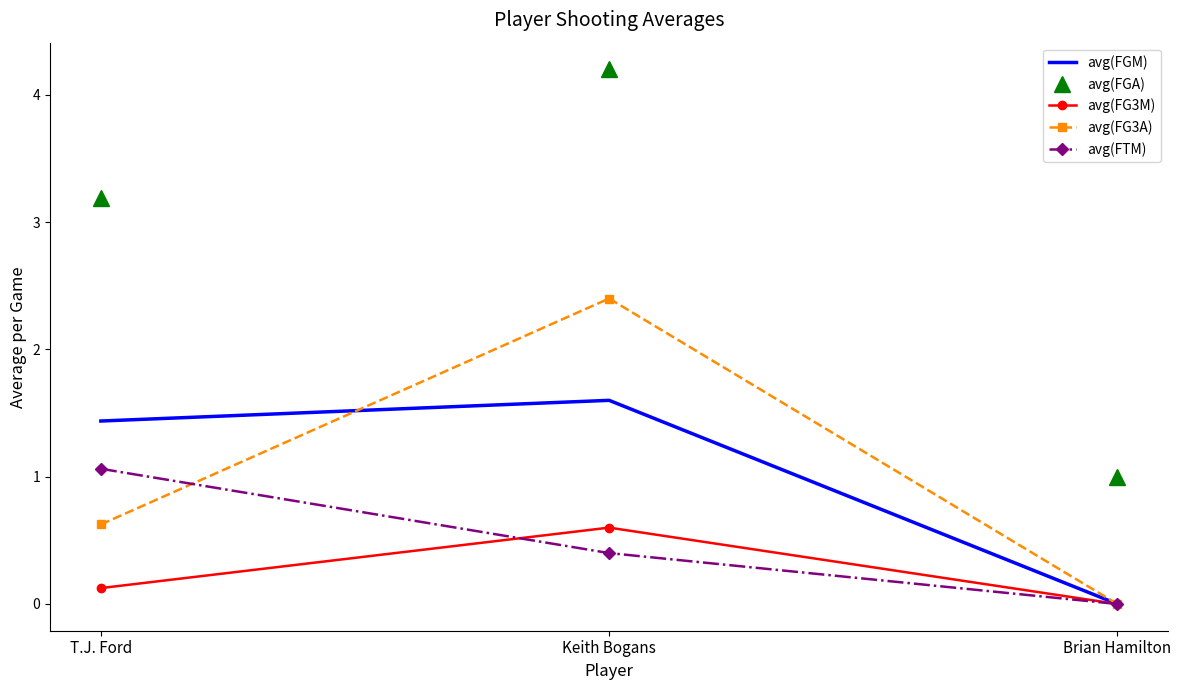

What is the difference between the second highest and minimum values in the avg(FG3A) series?

0.6